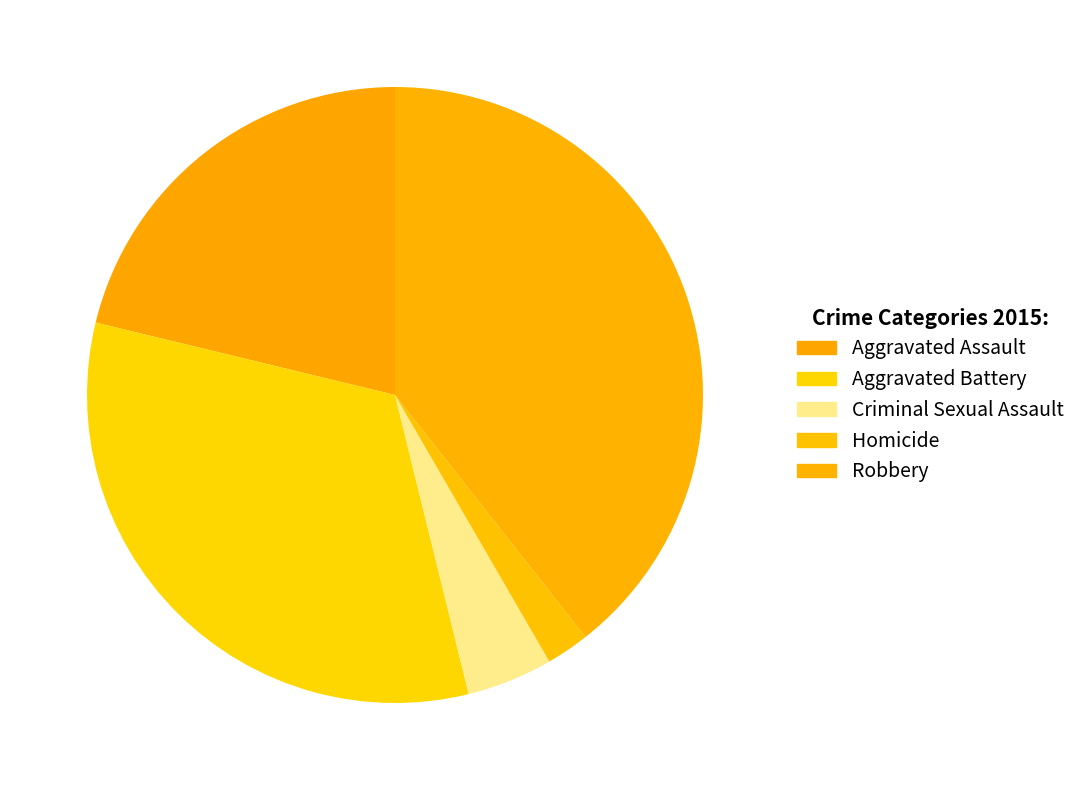

How many slices are in this pie chart?

5